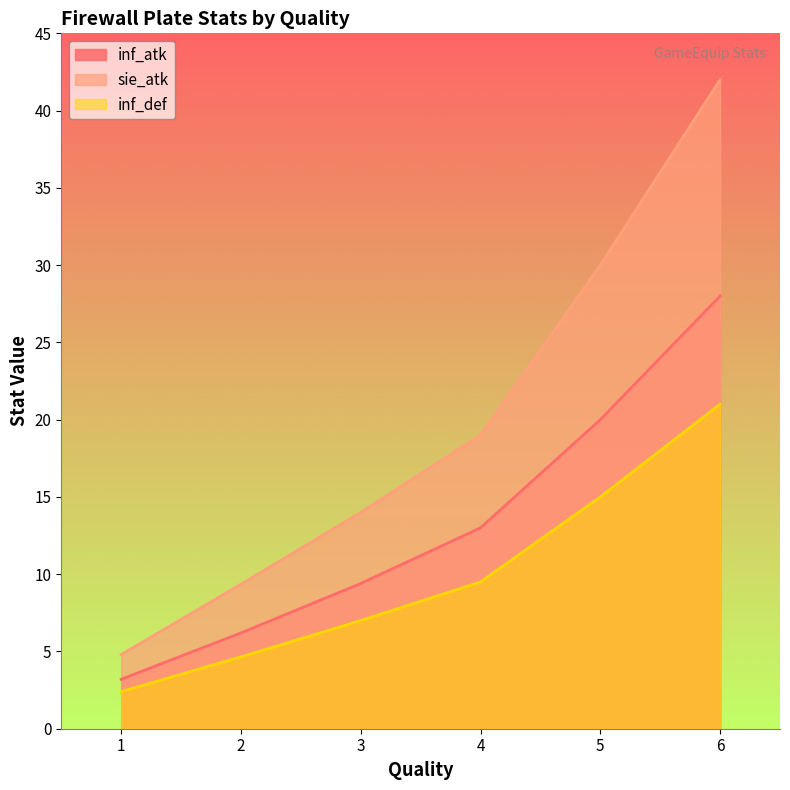

Reading left to right, list all the values displayed in this chart.

inf_atk: 1=3.2	2=6.2	3=9.4	4=13.0	5=20.0	6=28.0
sie_atk: 1=4.8	2=9.3	3=14.0	4=19.0	5=30.0	6=42.0
inf_def: 1=2.4	2=4.7	3=7.0	4=9.5	5=15.0	6=21.0